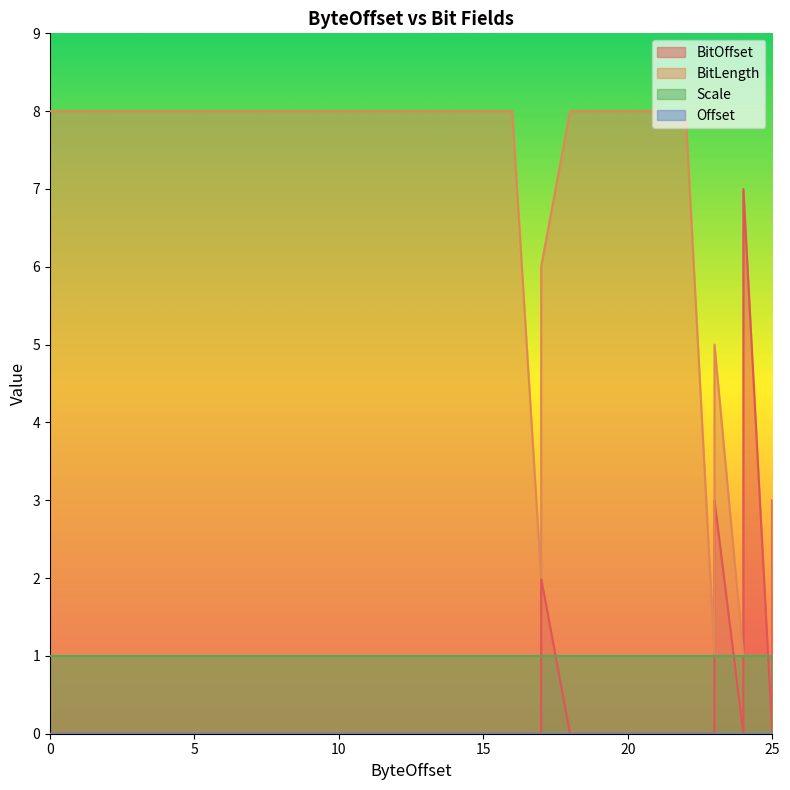

Which series has the largest total across all categories?

BitLength